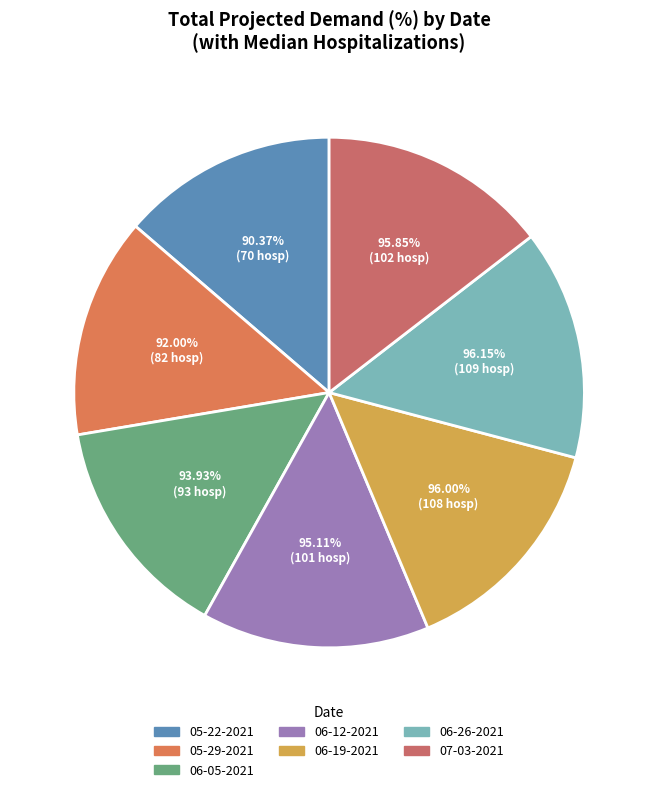

Count the number of slices in the pie.

7